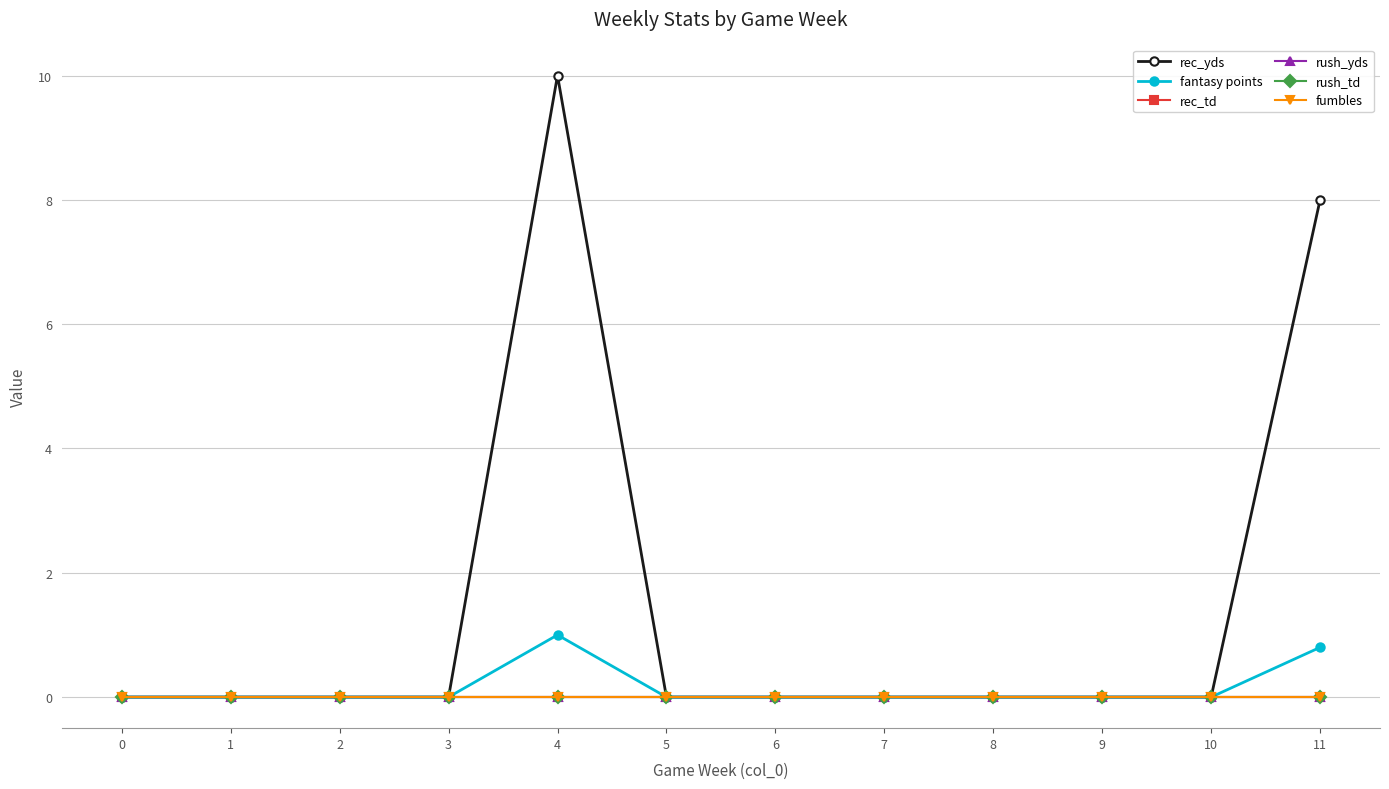

True or false: rush_yds and rec_yds cross at least once.

False